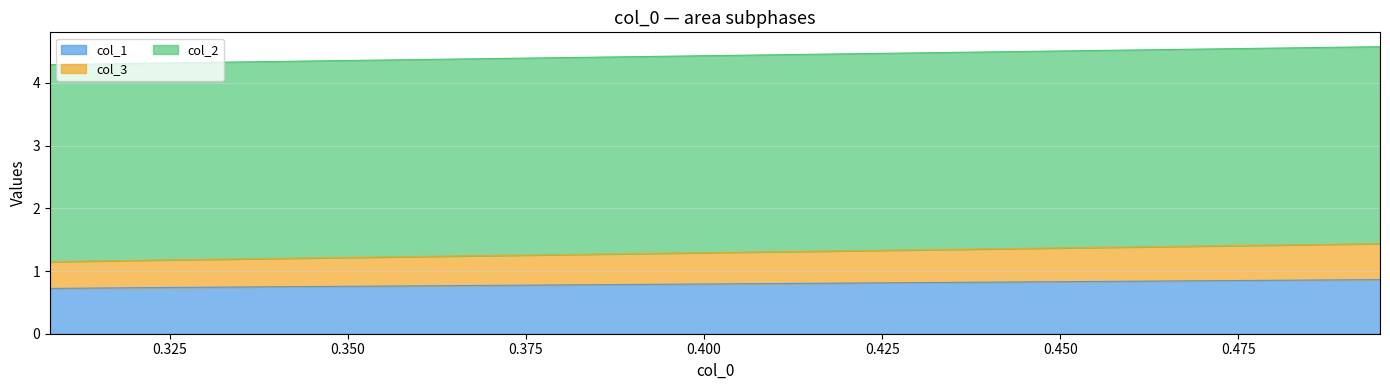

Read the col_1 value at 0.30819672131147546.

0.7